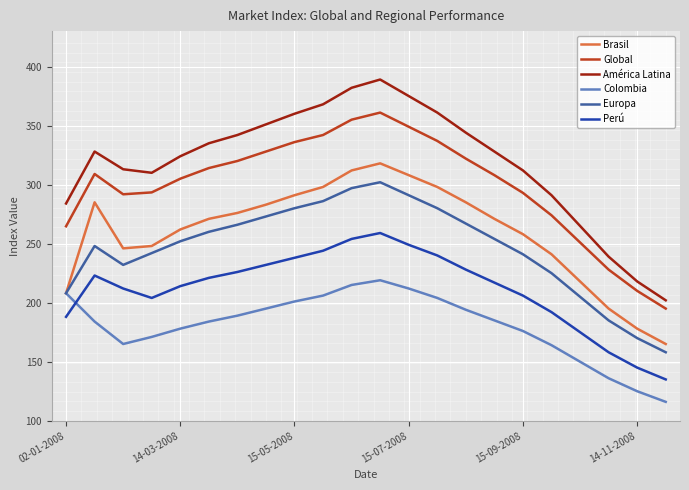

Which series has the largest total across all categories?

América Latina